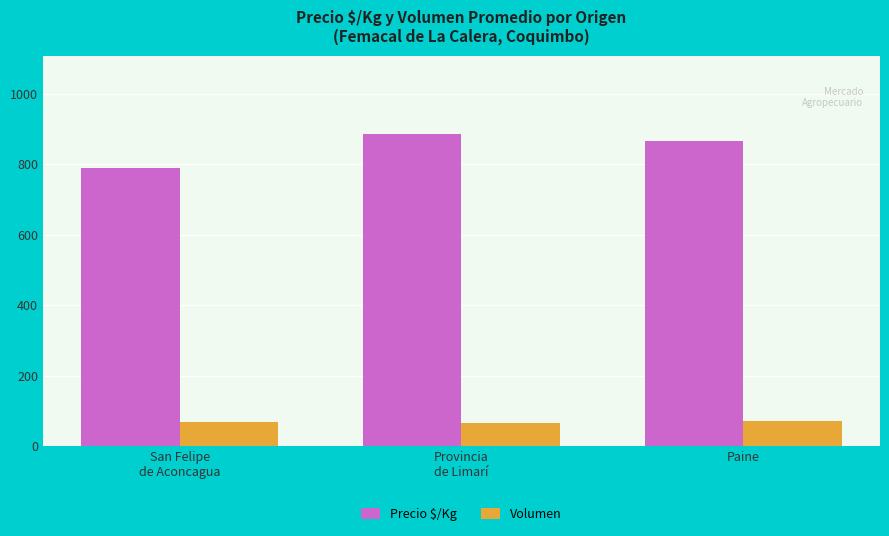

Which series has the largest total across all categories?

Precio $/Kg